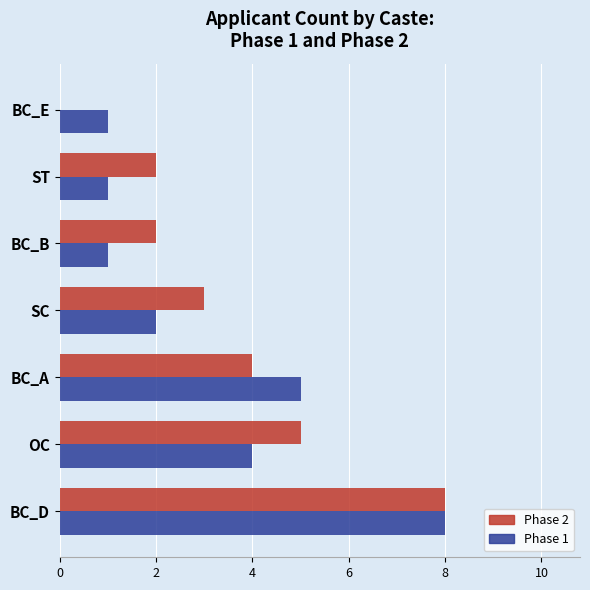

At which category does the chart reach its peak across all series?

BC_D